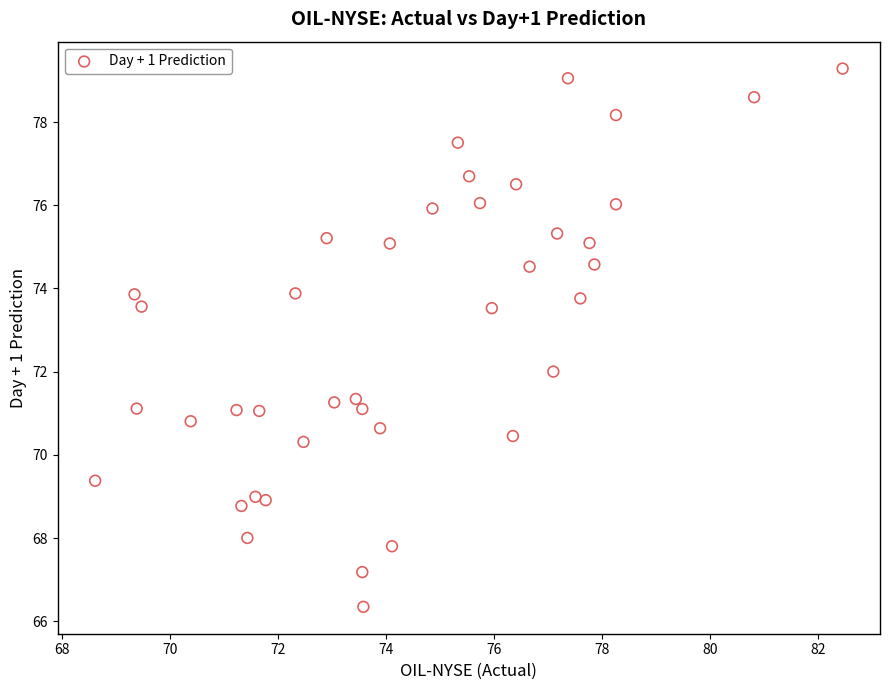

What is the range of X values (max minus min)?

13.8